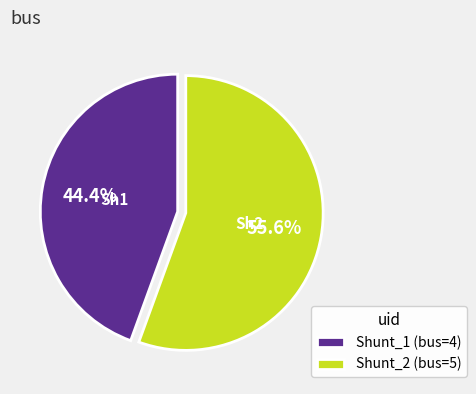

Between Shunt_2 (bus=5) and Shunt_1 (bus=4), which is larger?

Shunt_2 (bus=5)